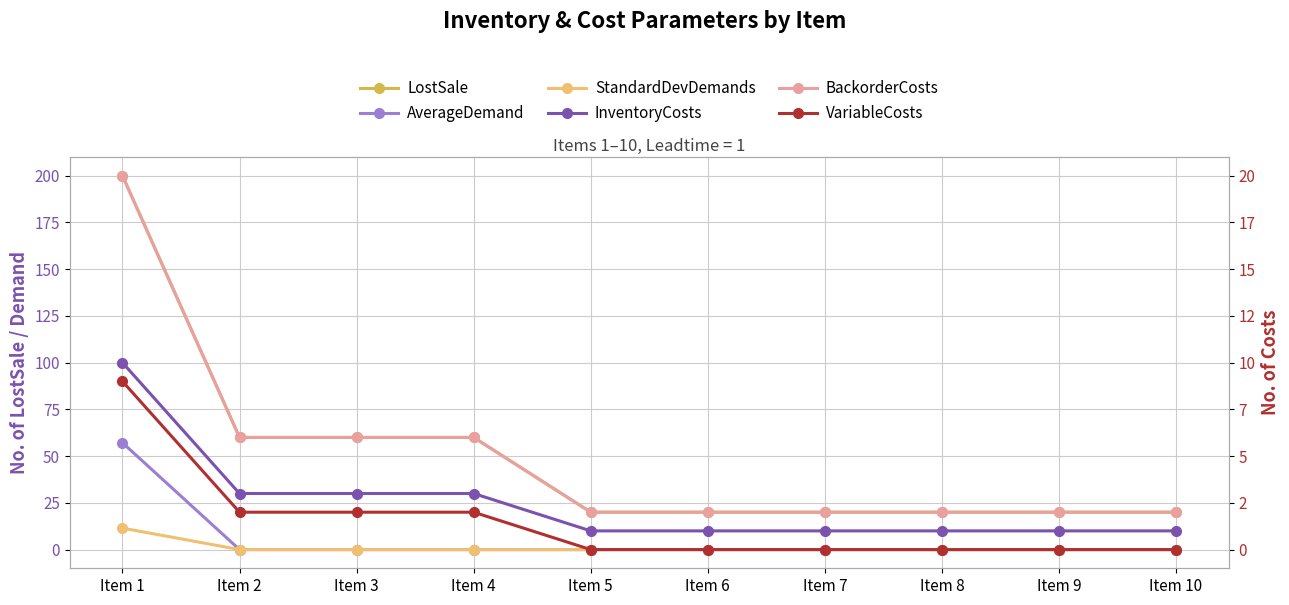

Is this an area chart (filled region under the line)?

No